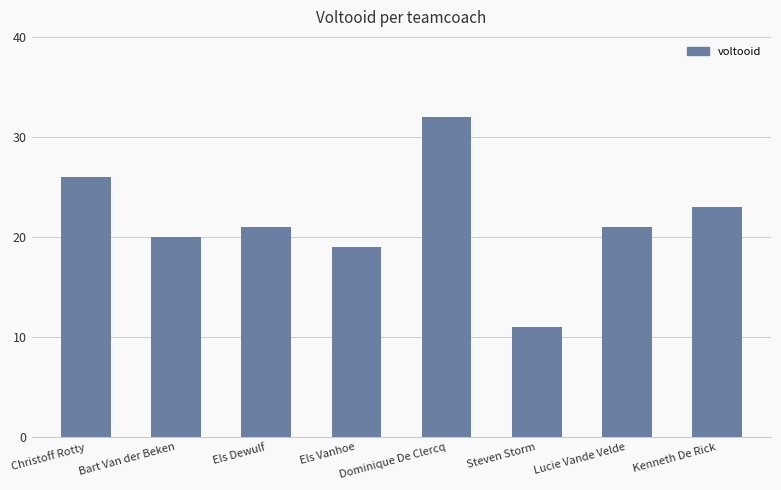

Which category has the highest value across all series?

Dominique De Clercq